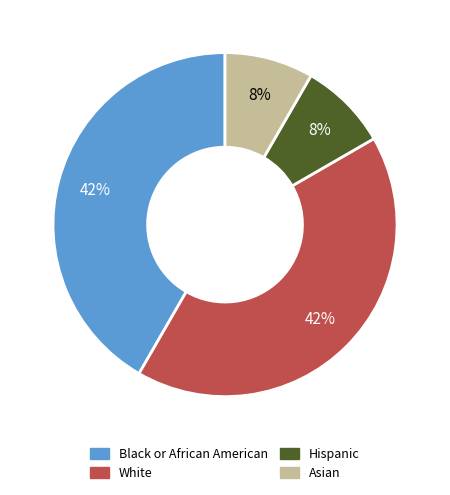

To the nearest percent, what is the combined percentage of Black or African American and Hispanic?

50%